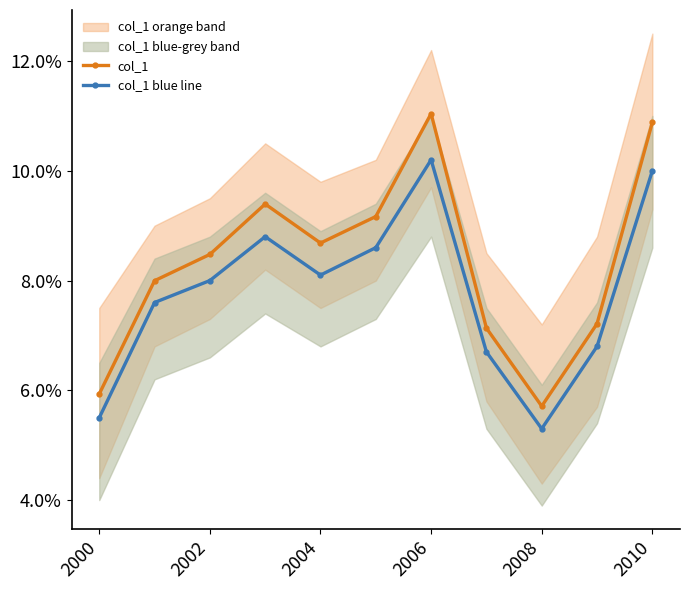

Which series has the widest spread of values?

col_1